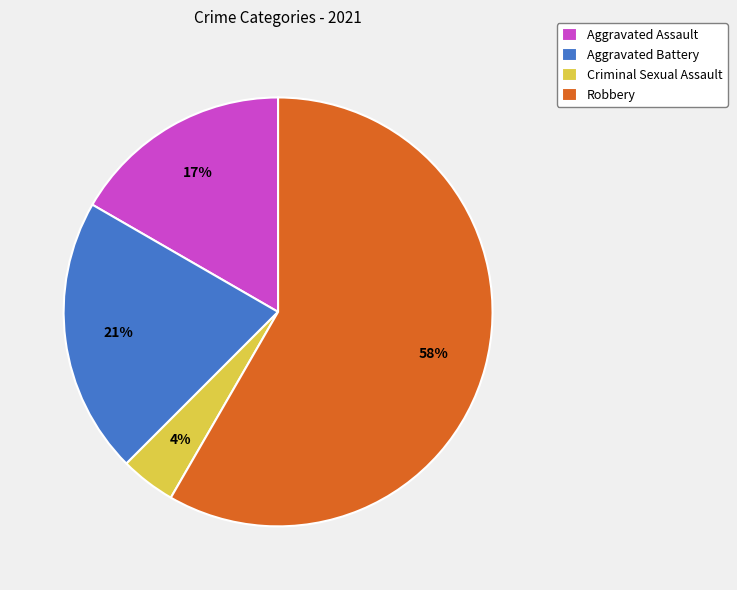

To the nearest percent, what is the difference between the Aggravated Assault and Aggravated Battery slice percentages?

4%